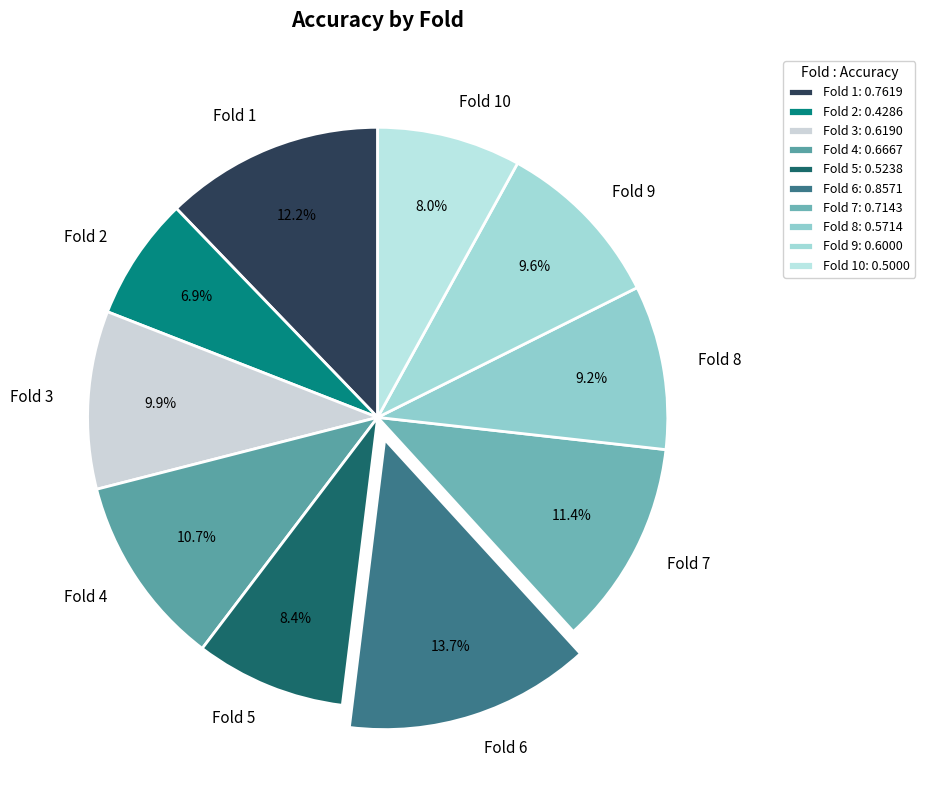

To the nearest percent, what is the combined percentage of Fold 8 and Fold 9?

19%